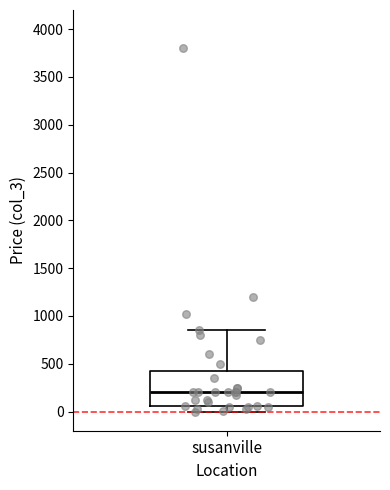

Transcribe this box plot: give where the median line is, the range the box spans, and where the two whiskers end, as read against the y-axis. The values are not printed on the chart, so give them approximately, as read against the axis.

median 200, box 50 to 450, whiskers 0 to 850